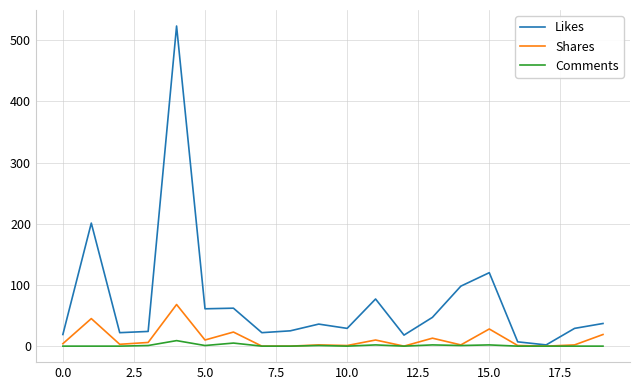

What is the average value of the Shares series?

12